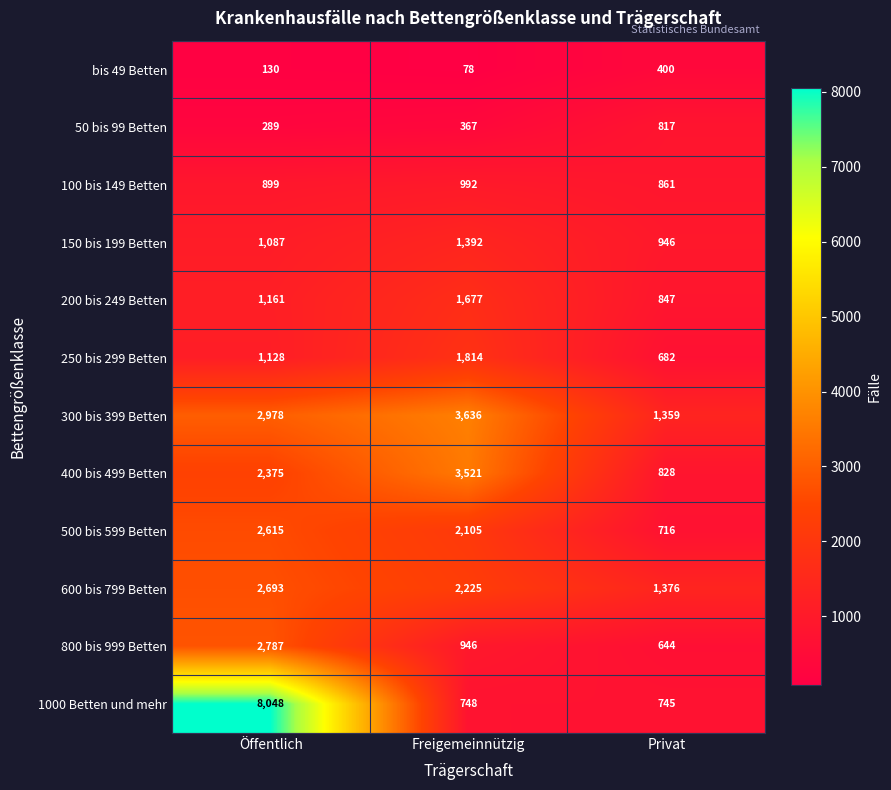

True or false: 500 bis 599 Betten has a value of 2105 at Freigemeinnützig.

True